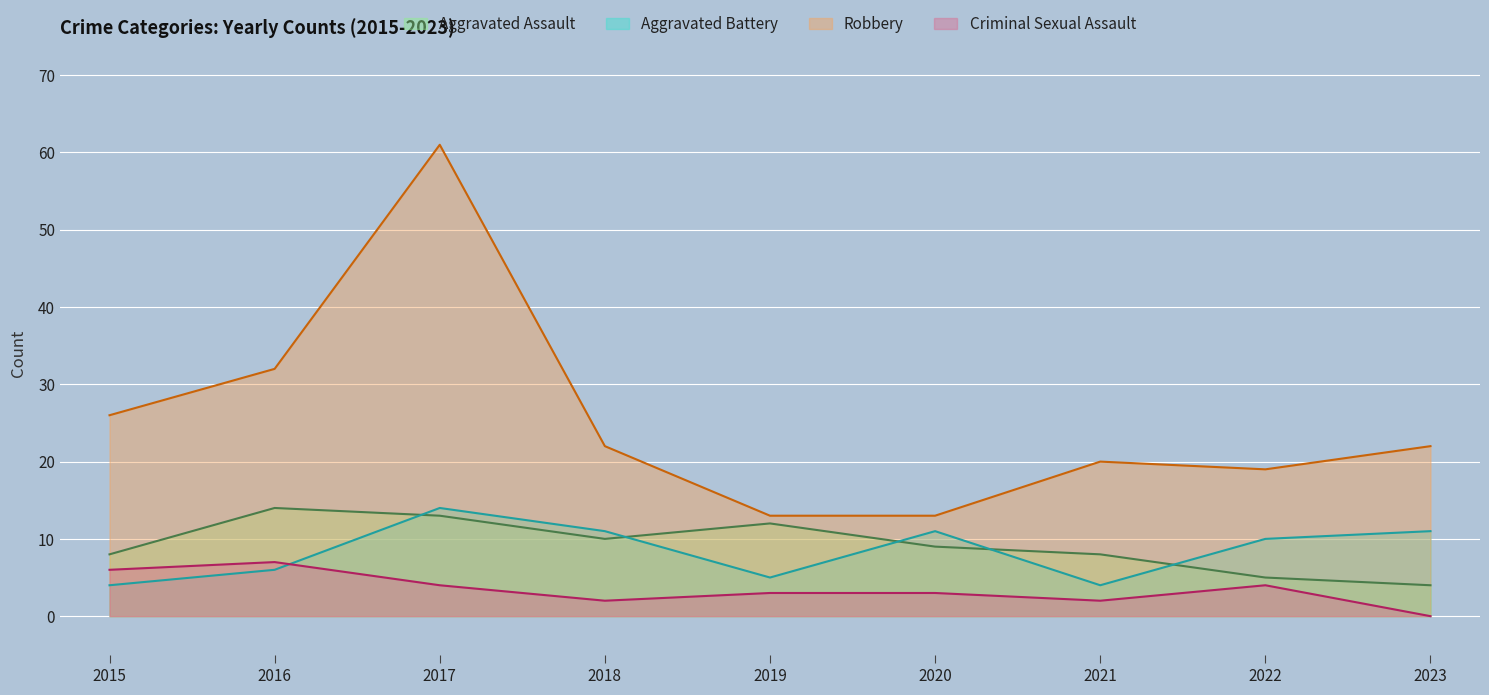

What is the difference between the Robbery values at 2020 and 2022?

6